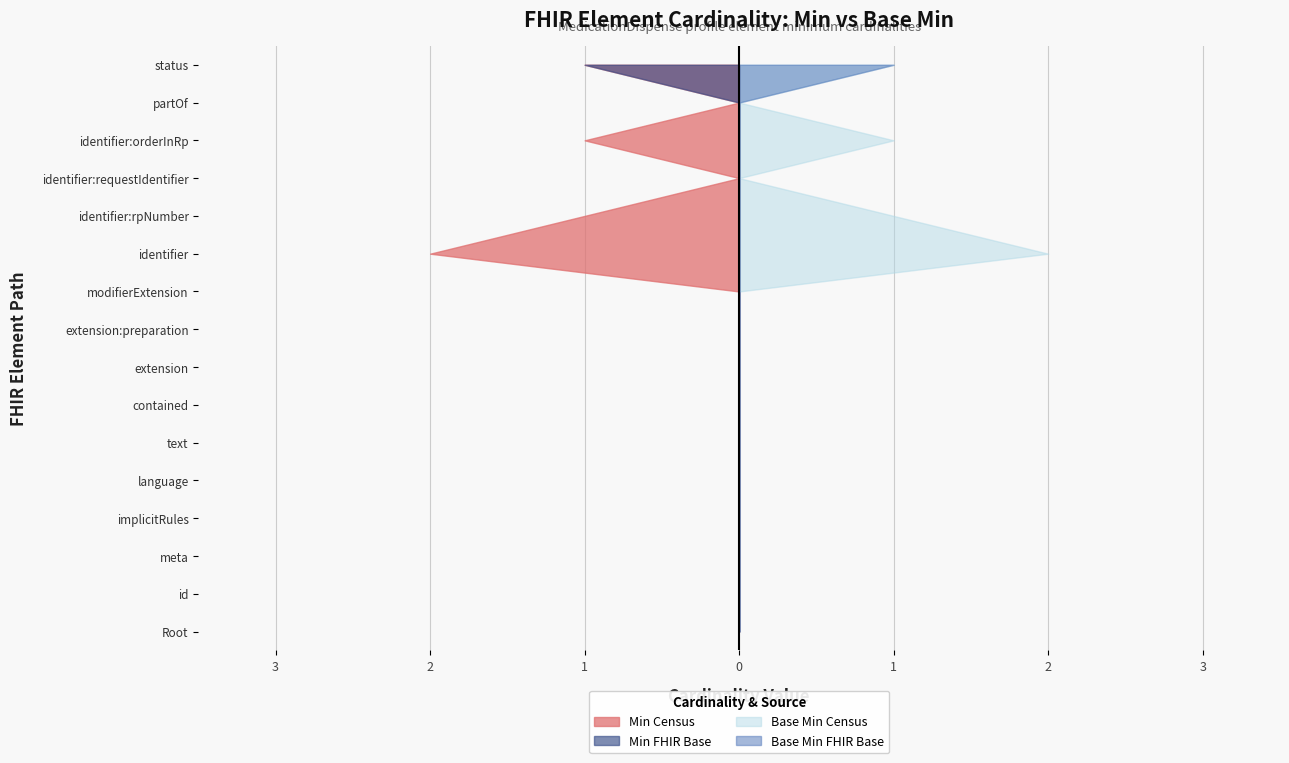

Reading right to left, transcribe all the data shown in this chart.

Min (left): MedicationDispense.status=1	MedicationDispense.partOf=0	MedicationDispense.identifier:orderInRp=1	MedicationDispense.identifier:requestIdentifier=0	MedicationDispense.identifier:rpNumber=1	MedicationDispense.identifier=2	MedicationDispense.modifierExtension=0	MedicationDispense.extension:preparation=0	MedicationDispense.extension=0	MedicationDispense.contained=0	MedicationDispense.text=0	MedicationDispense.language=0	MedicationDispense.implicitRules=0	MedicationDispense.meta=0	MedicationDispense.id=0	MedicationDispense=0
Base Min (left): MedicationDispense.status=1	MedicationDispense.partOf=0	MedicationDispense.identifier:orderInRp=0	MedicationDispense.identifier:requestIdentifier=0	MedicationDispense.identifier:rpNumber=0	MedicationDispense.identifier=0	MedicationDispense.modifierExtension=0	MedicationDispense.extension:preparation=0	MedicationDispense.extension=0	MedicationDispense.contained=0	MedicationDispense.text=0	MedicationDispense.language=0	MedicationDispense.implicitRules=0	MedicationDispense.meta=0	MedicationDispense.id=0	MedicationDispense=0
Min (right): MedicationDispense.status=1	MedicationDispense.partOf=0	MedicationDispense.identifier:orderInRp=1	MedicationDispense.identifier:requestIdentifier=0	MedicationDispense.identifier:rpNumber=1	MedicationDispense.identifier=2	MedicationDispense.modifierExtension=0	MedicationDispense.extension:preparation=0	MedicationDispense.extension=0	MedicationDispense.contained=0	MedicationDispense.text=0	MedicationDispense.language=0	MedicationDispense.implicitRules=0	MedicationDispense.meta=0	MedicationDispense.id=0	MedicationDispense=0
Base Min (right): MedicationDispense.status=1	MedicationDispense.partOf=0	MedicationDispense.identifier:orderInRp=0	MedicationDispense.identifier:requestIdentifier=0	MedicationDispense.identifier:rpNumber=0	MedicationDispense.identifier=0	MedicationDispense.modifierExtension=0	MedicationDispense.extension:preparation=0	MedicationDispense.extension=0	MedicationDispense.contained=0	MedicationDispense.text=0	MedicationDispense.language=0	MedicationDispense.implicitRules=0	MedicationDispense.meta=0	MedicationDispense.id=0	MedicationDispense=0